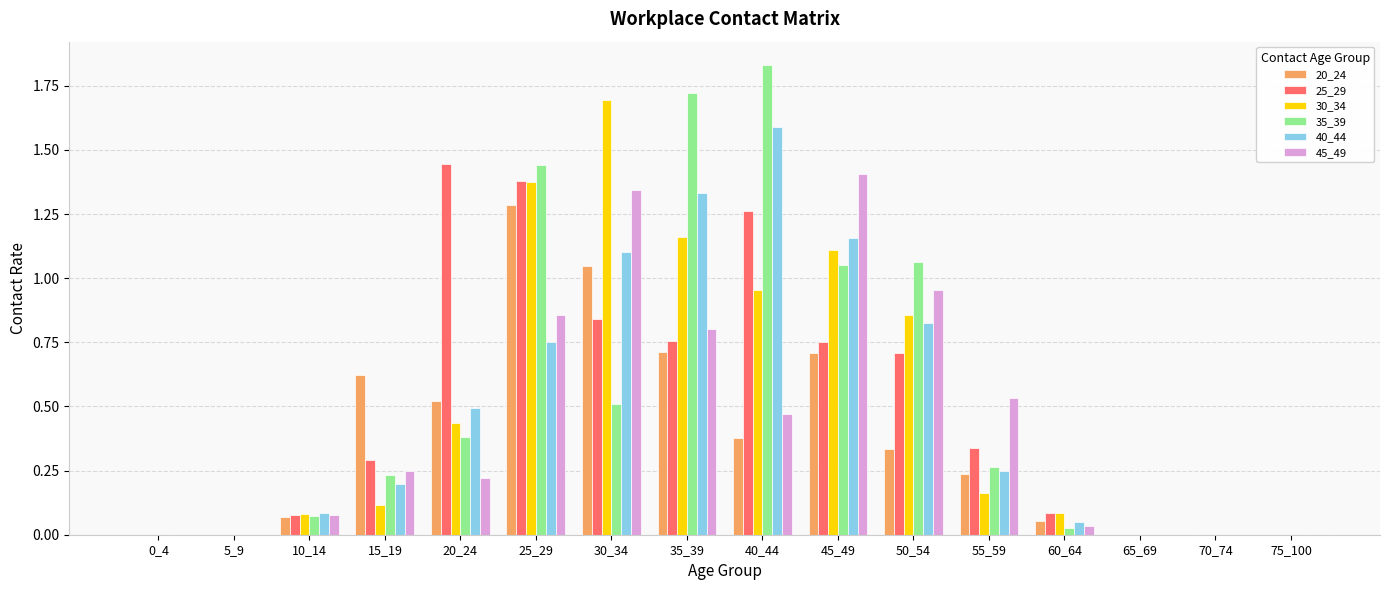

What is the sum of all 25_29 values?

7.9